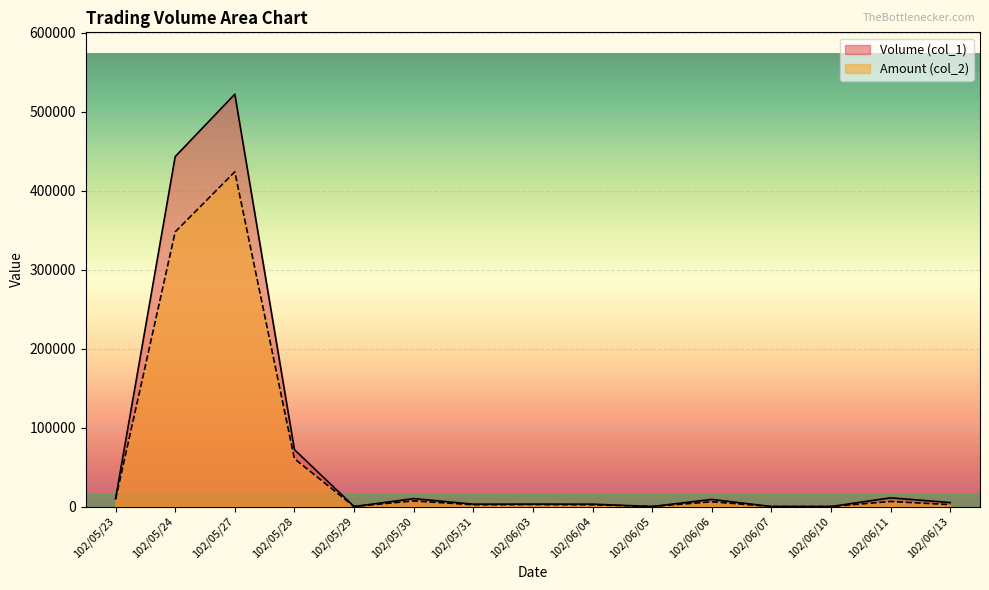

At which label is Volume (col_1) closest to 261000?

102/05/24